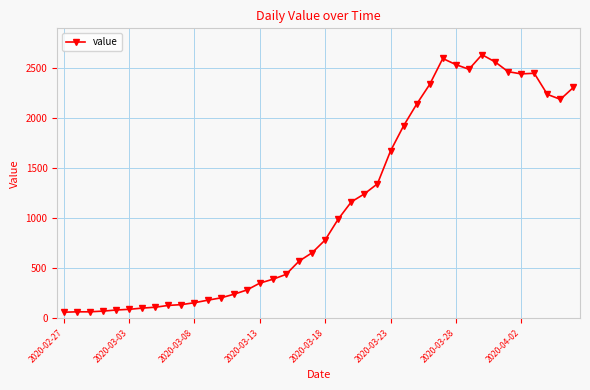

What is the value of the 20th point from the left?

656